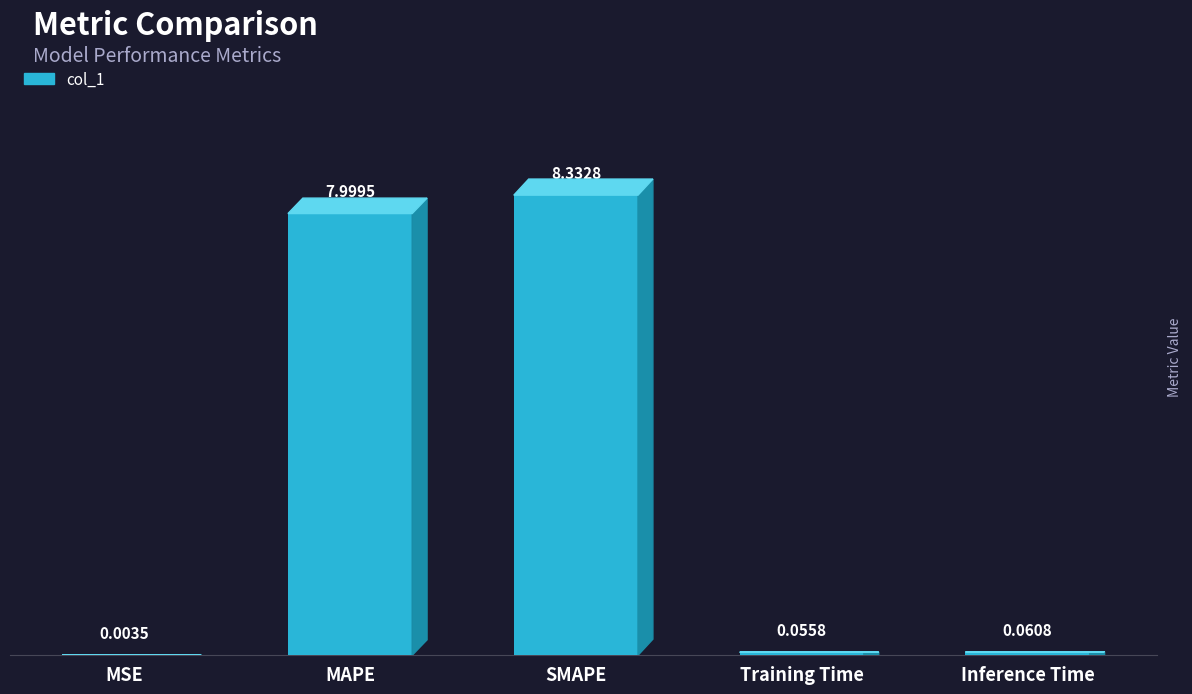

Between MSE and MAPE, which is larger?

MAPE